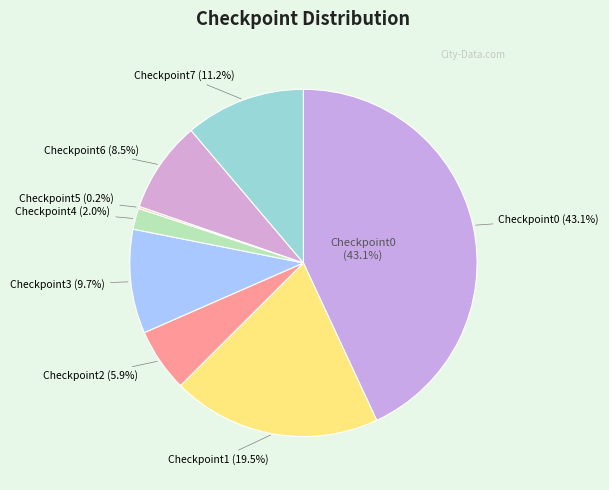

Which has a higher value, Checkpoint0 or Checkpoint2?

Checkpoint0